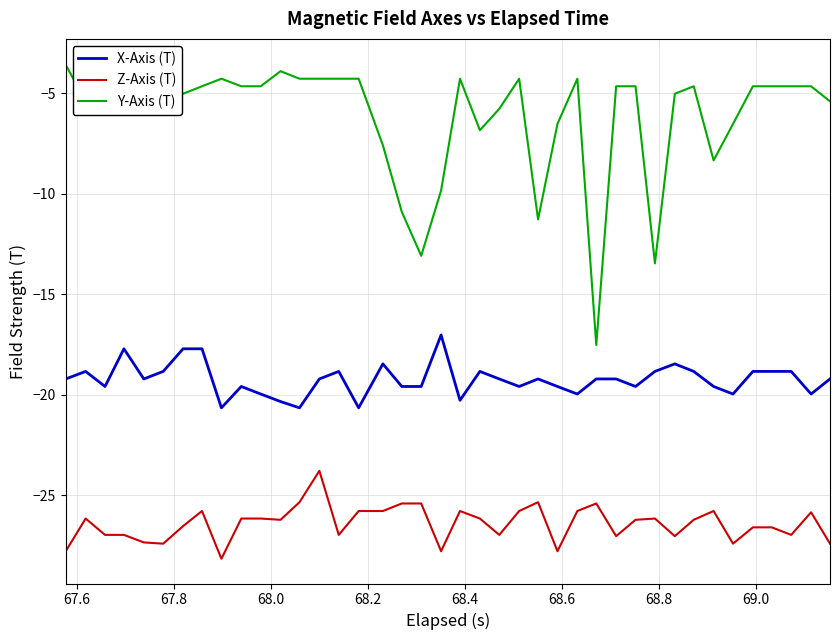

True or false: Z-Axis (T) and X-Axis (T) intersect in this chart.

False